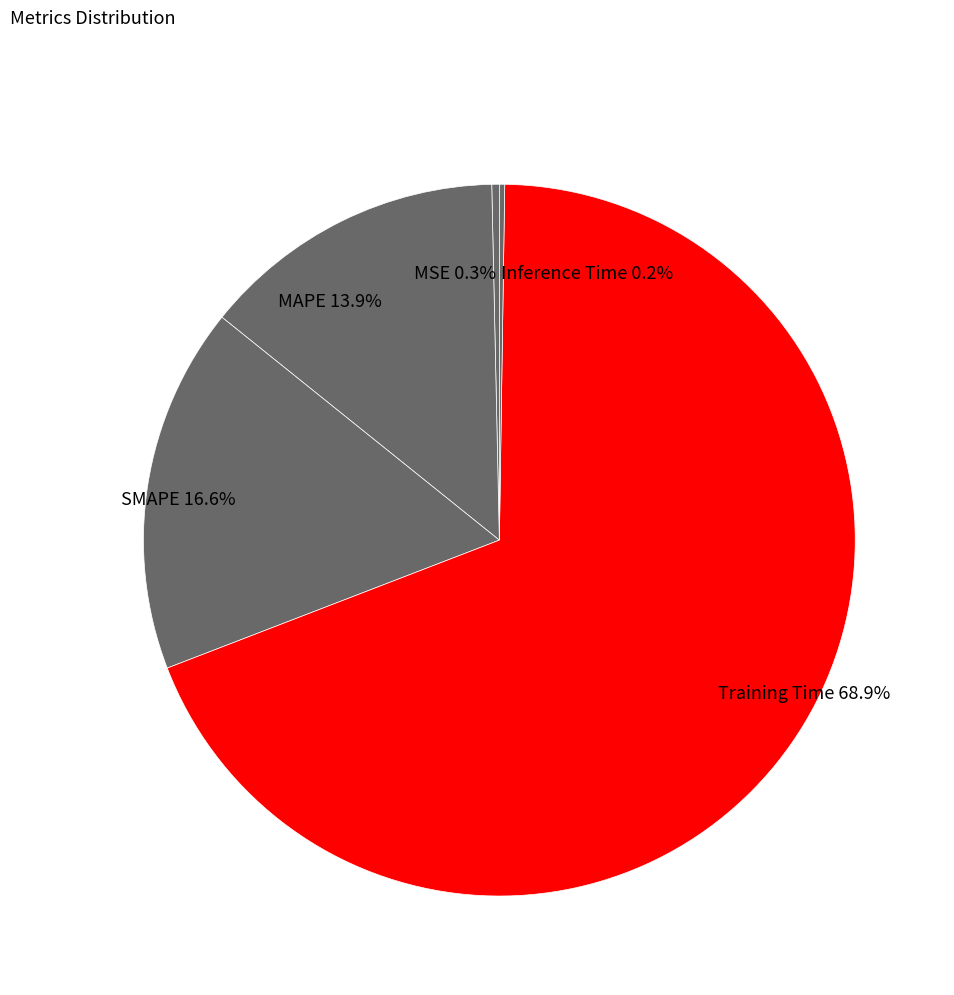

Does Training Time account for over 50% of the chart?

Yes